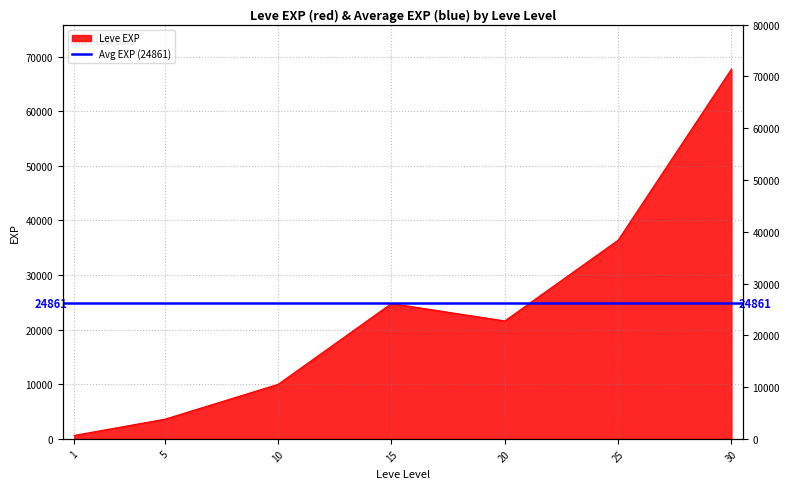

Which label corresponds to the smallest value in the chart?

1